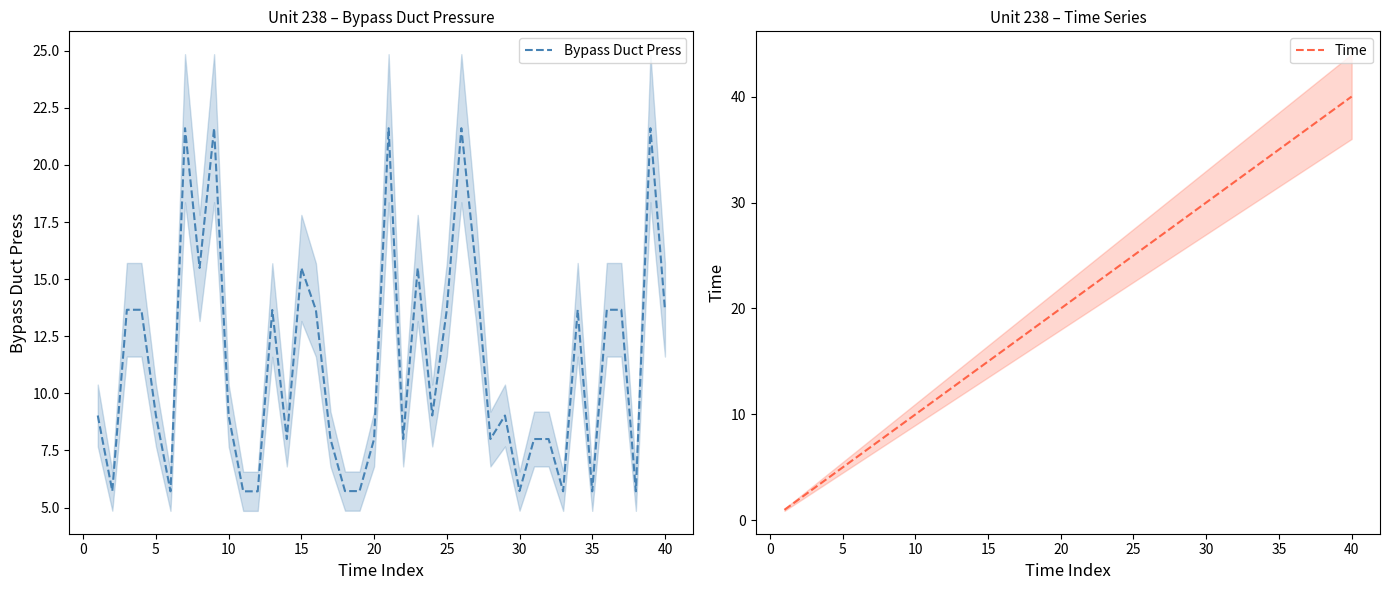

What is the highest value of the Bypass Duct Press series?

21.6